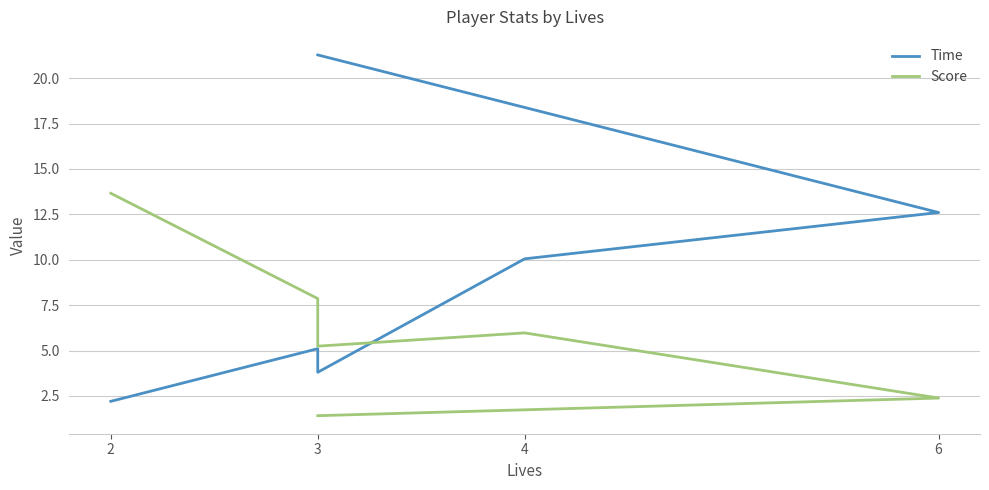

Rank the series by their average value, from lowest to highest.

Score, Time